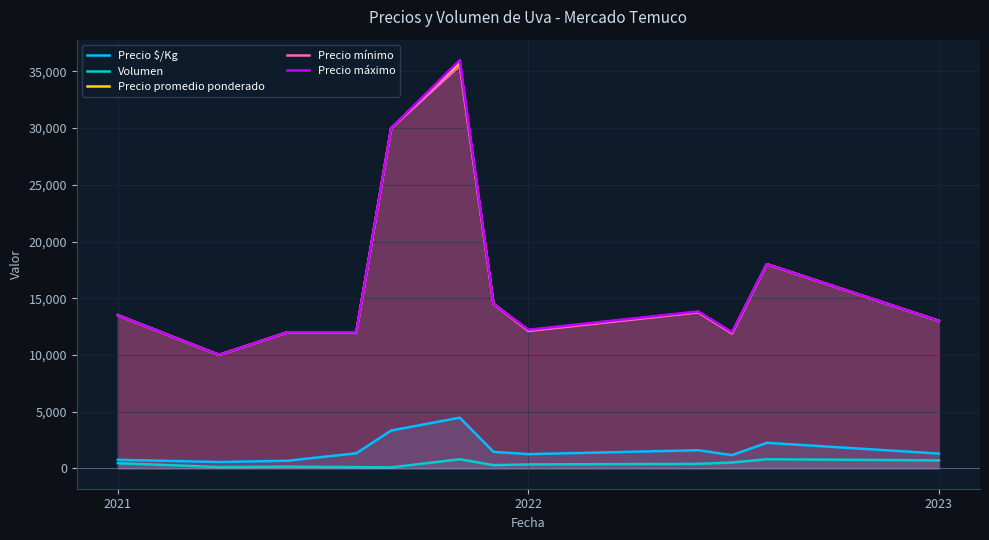

What is the minimum value shown in the chart?

80.0